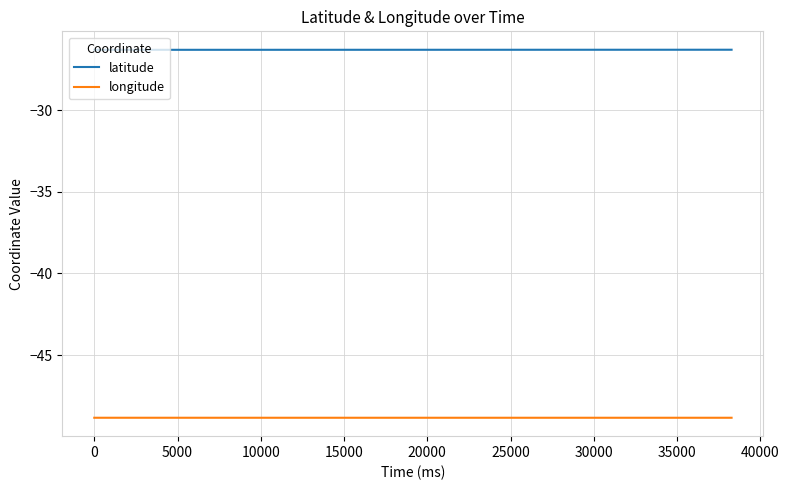

Which series has the largest total across all categories?

latitude